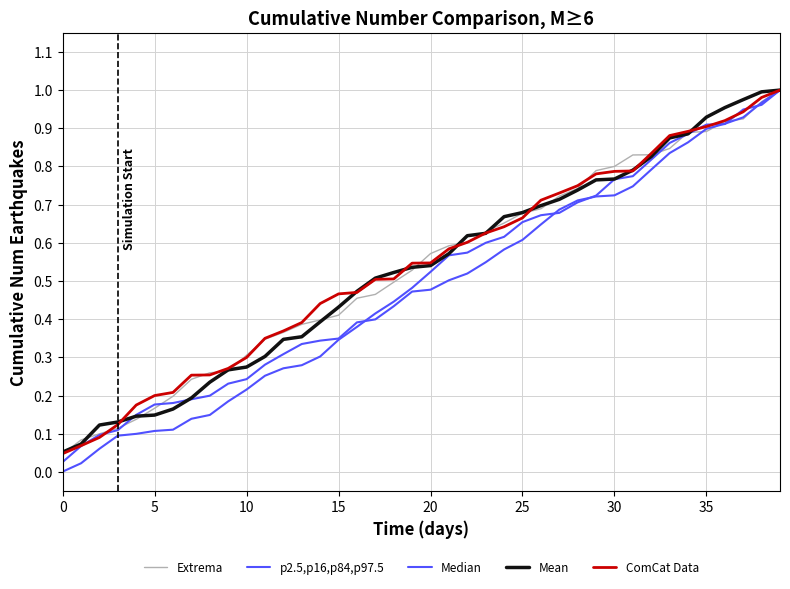

What is the difference between the maximum and minimum values in the Mean series?

0.9